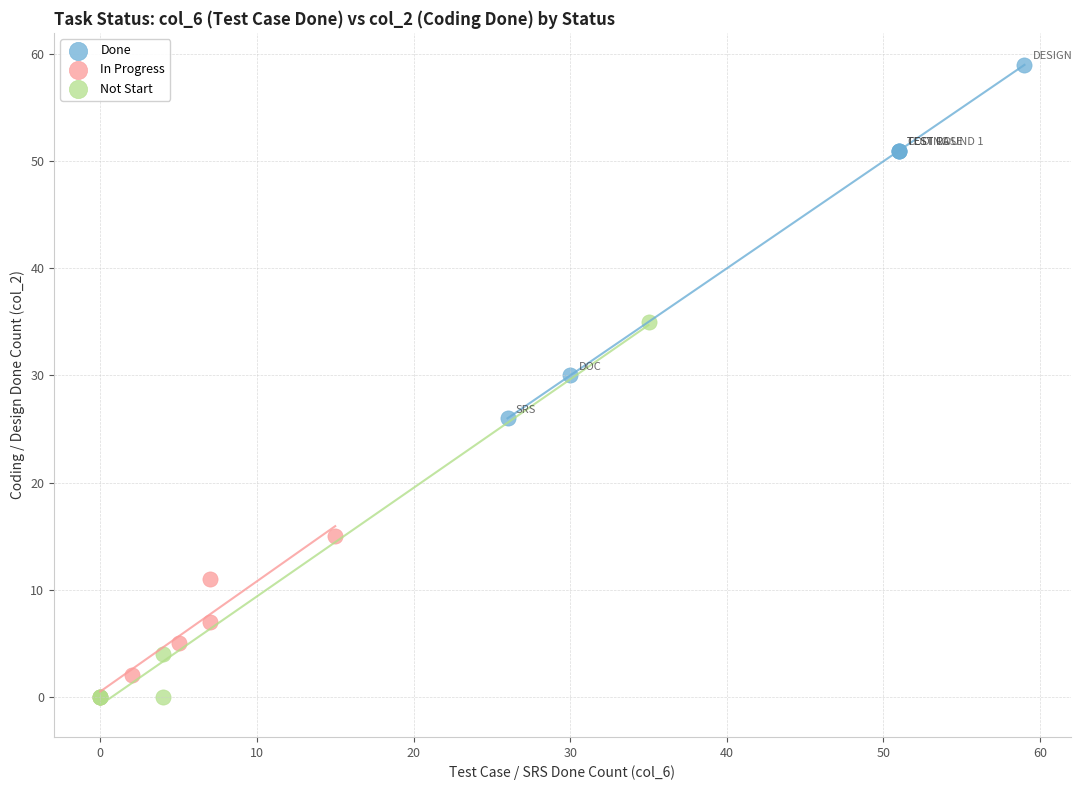

Which series contains the highest Y value?

Done